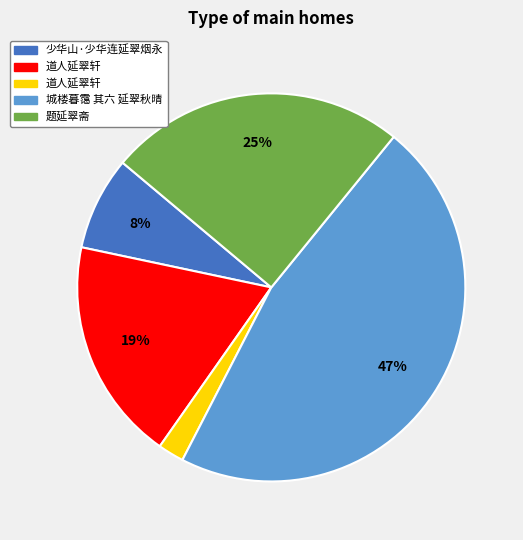

To the nearest percent, what is the average slice percentage?

20%